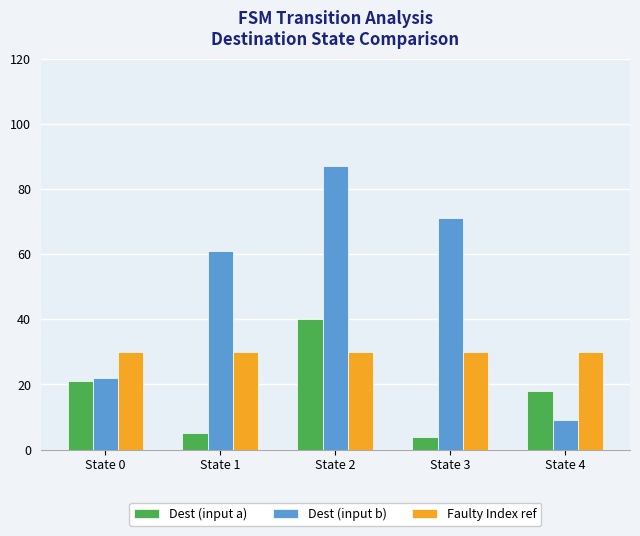

What is the sum of all Faulty Index ref values?

150